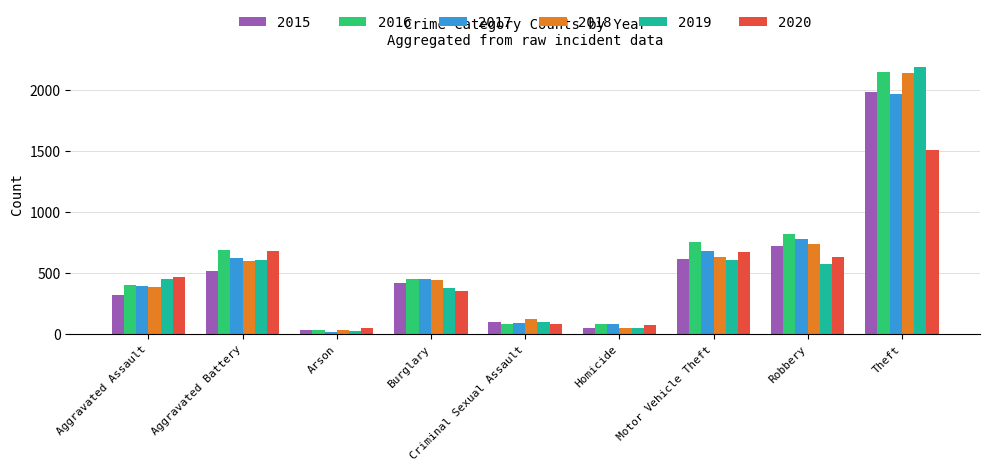

What is the sum of all 2016 values?

5481